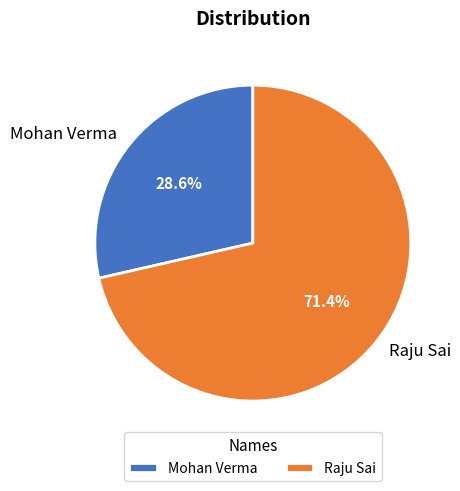

What is the ratio of the value at Mohan Verma to the value at Raju Sai?

0.4